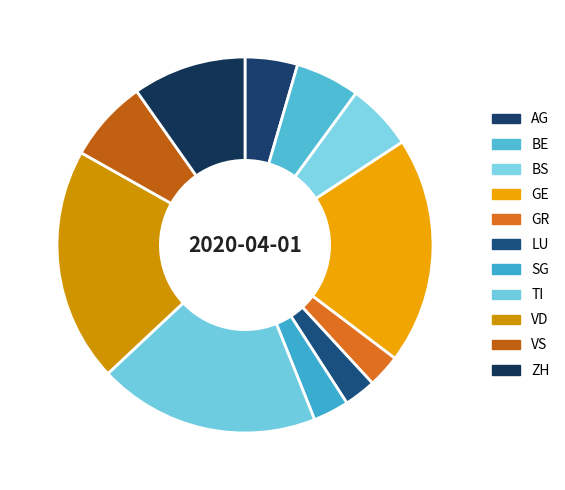

How many slices are in this pie chart?

11